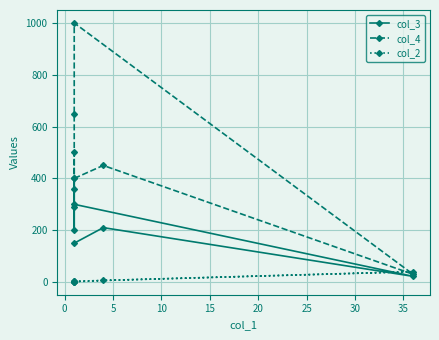

What are all the series names shown in the legend?

col_3, col_4, col_2